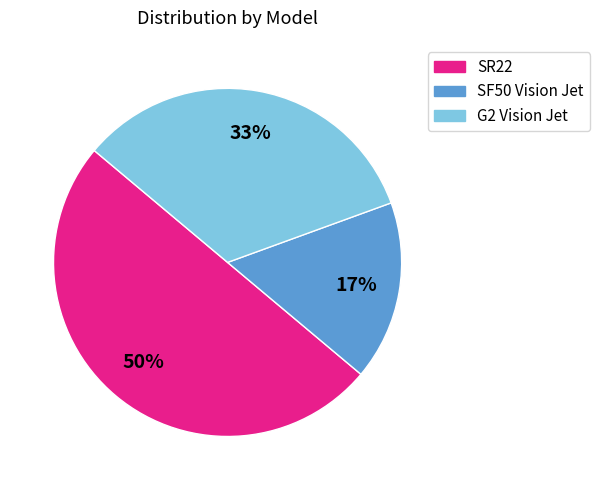

Is SF50 Vision Jet the majority of the pie?

No